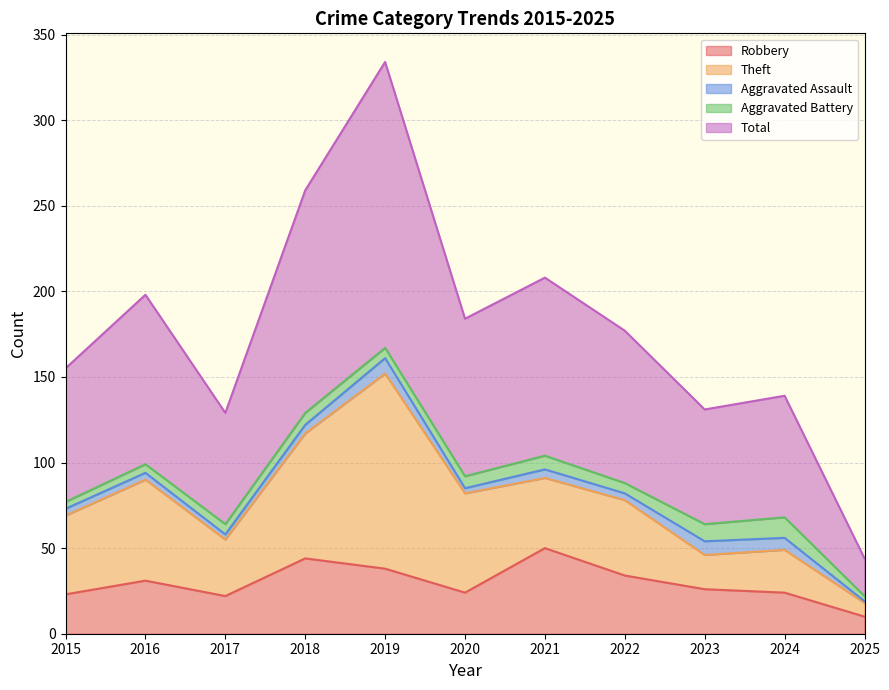

What is the sum of the Aggravated Battery values at 2020 and 2022?

13